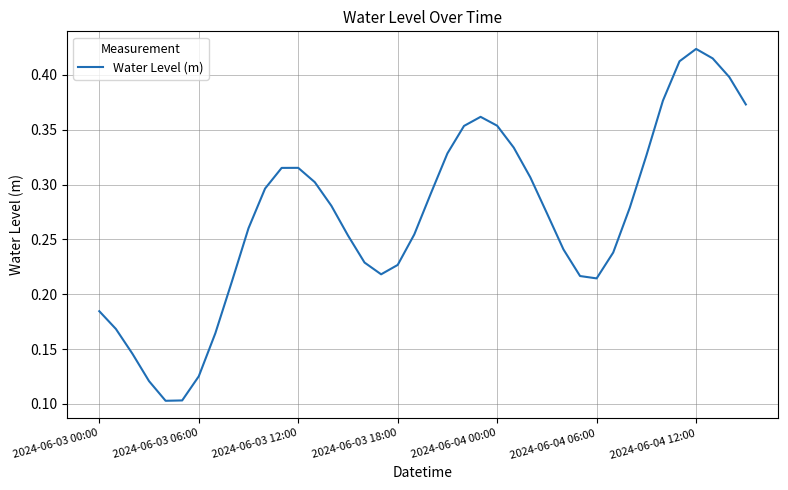

What is the minimum value shown in the chart?

0.1